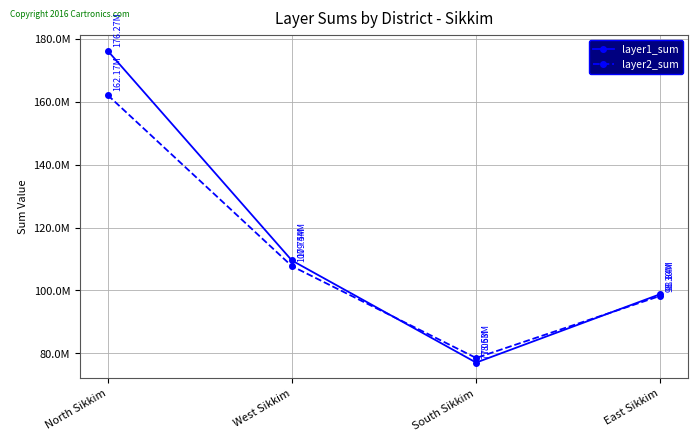

Does the chart display data point markers on the line(s)?

Yes